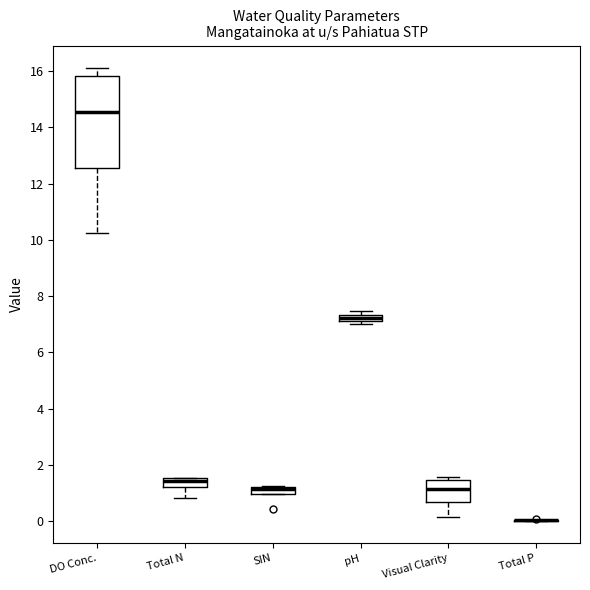

Which box is the tallest, from its lower edge to its upper edge?

DO Conc.